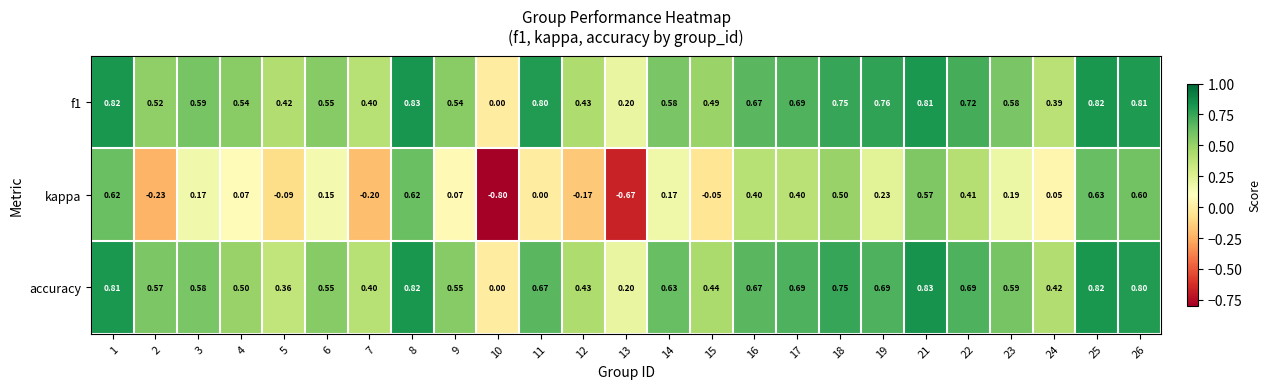

Is the value of kappa at 6 greater than the value of f1 at 14?

No